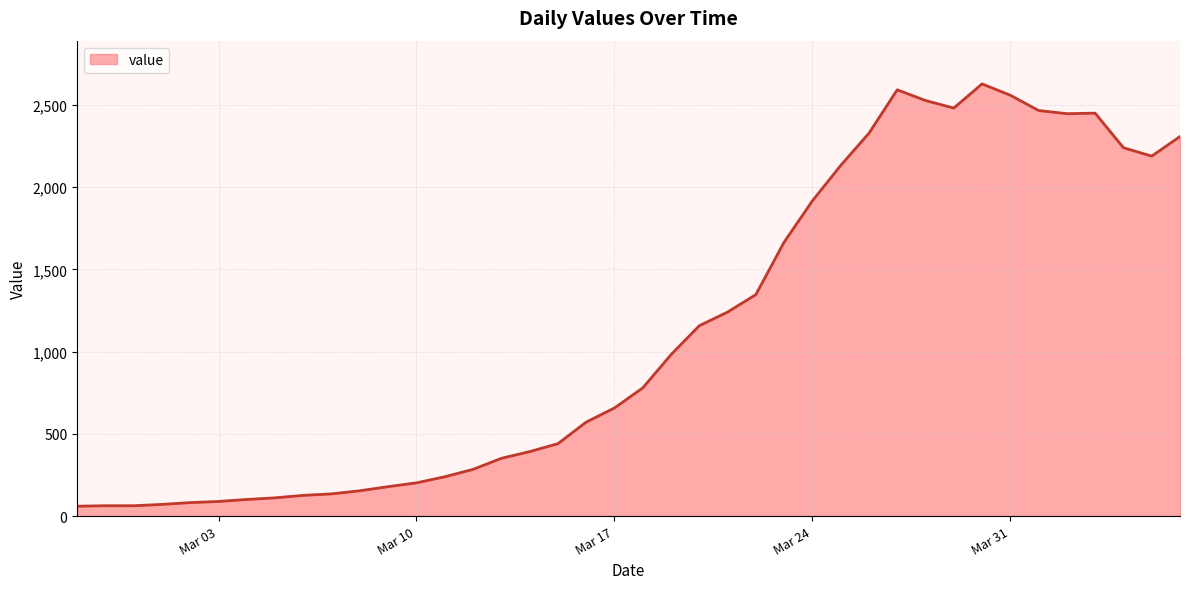

What is the difference between the second highest and second lowest values?

2528